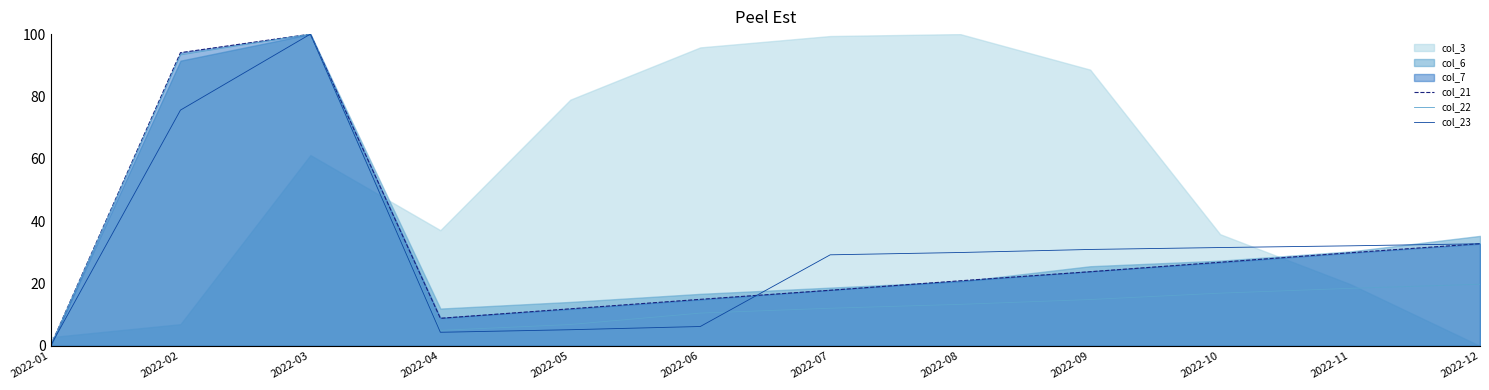

Between 2022-03 and 2022-12, which is larger?

2022-03